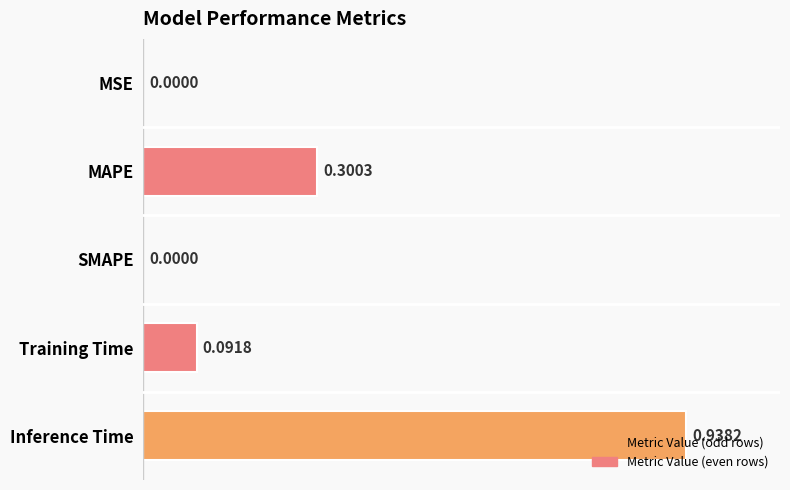

Count the number of values greater than 0.

4